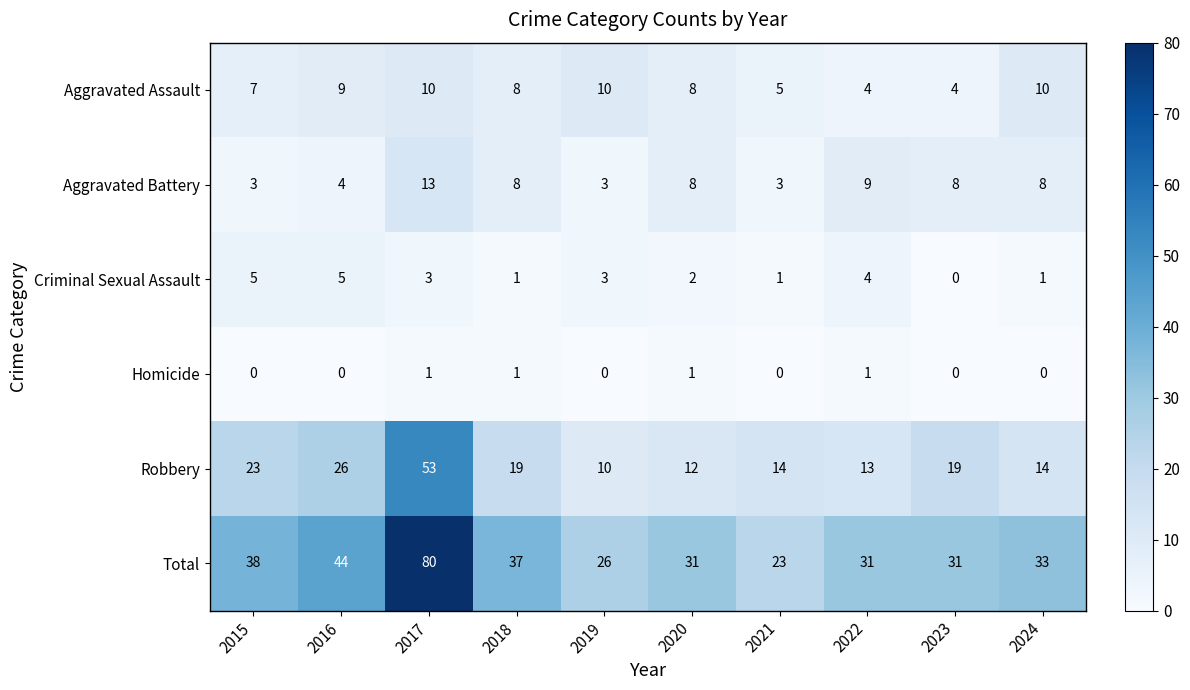

The value of Aggravated Assault at 2015 is 3. True or false?

False